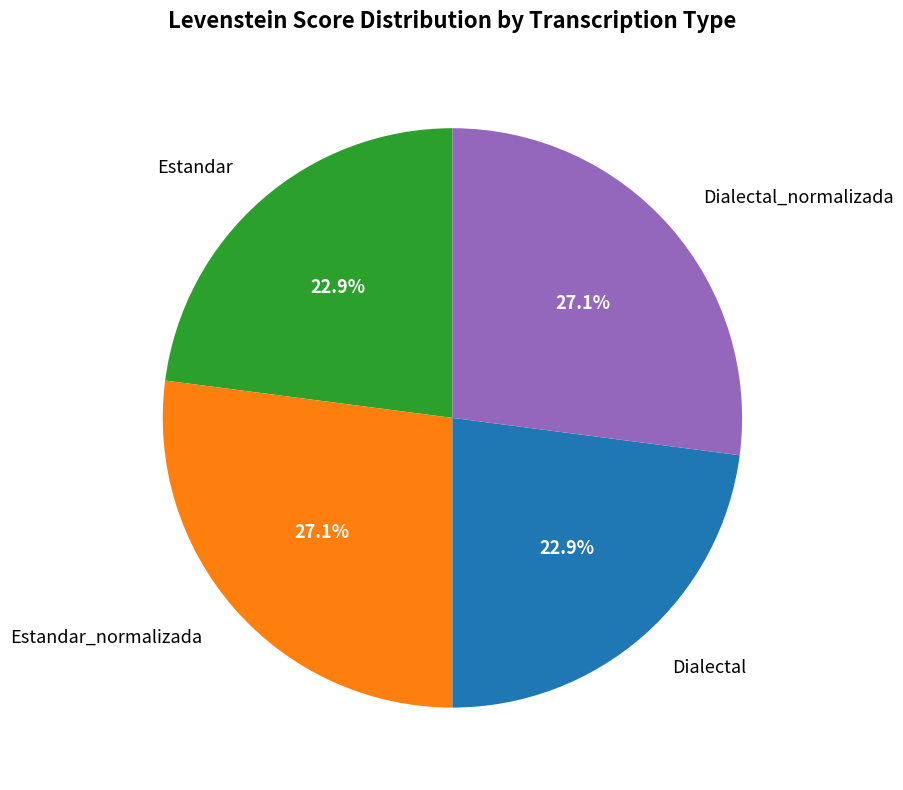

Does Estandar_normalizada represent more than half of the total?

No